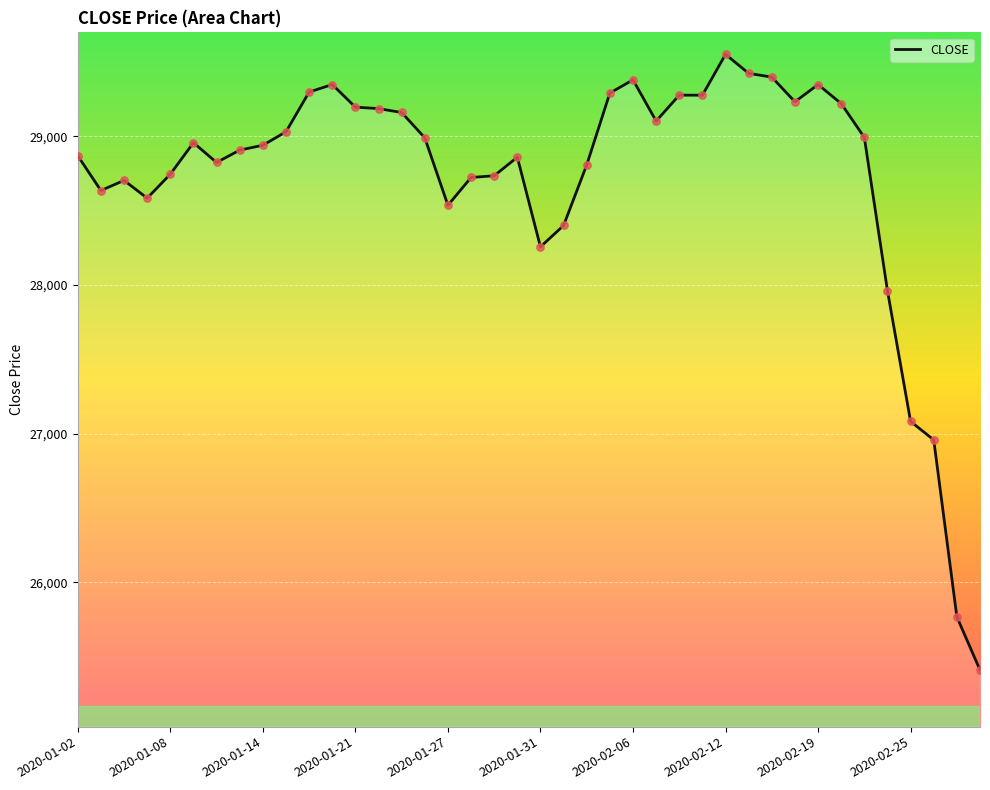

What is the smallest value displayed?

25410.2